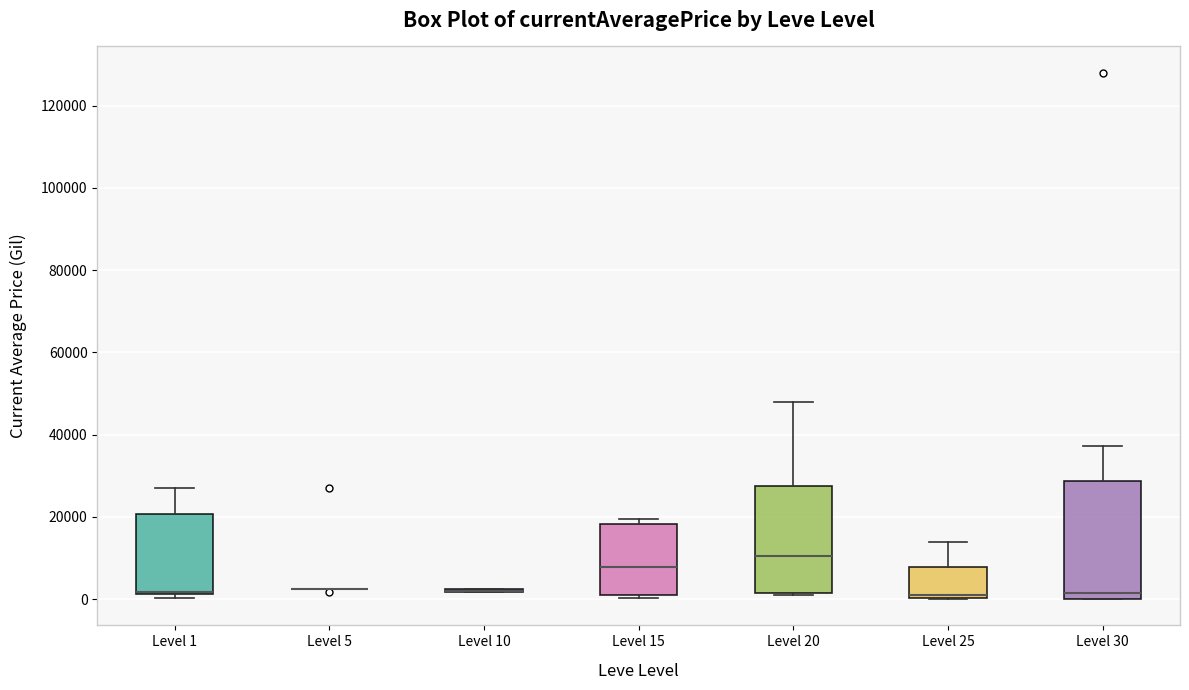

Reading left to right, transcribe this box plot: for each box, give where its median line is, the range the box spans, and where its two whiskers end, as read against the y-axis. The values are not printed on the chart, so give them approximately, as read against the axis.

Level 1: median 2000 (drawn on the box's lower edge), box 2000 to 20000, whiskers 0 to 28000
Level 5: box collapsed to a line at 2000, whiskers 2000 to 2000
Level 10: box collapsed to a line at 2000, whiskers 2000 to 2000
Level 15: median 8000, box 2000 to 18000, whiskers 0 to 20000
Level 20: median 10000, box 2000 to 28000, whiskers 0 to 48000
Level 25: median 0 (just above the box's lower edge), box 0 to 8000, whiskers 0 to 14000
Level 30: median 2000, box 0 to 28000, whiskers 0 to 38000